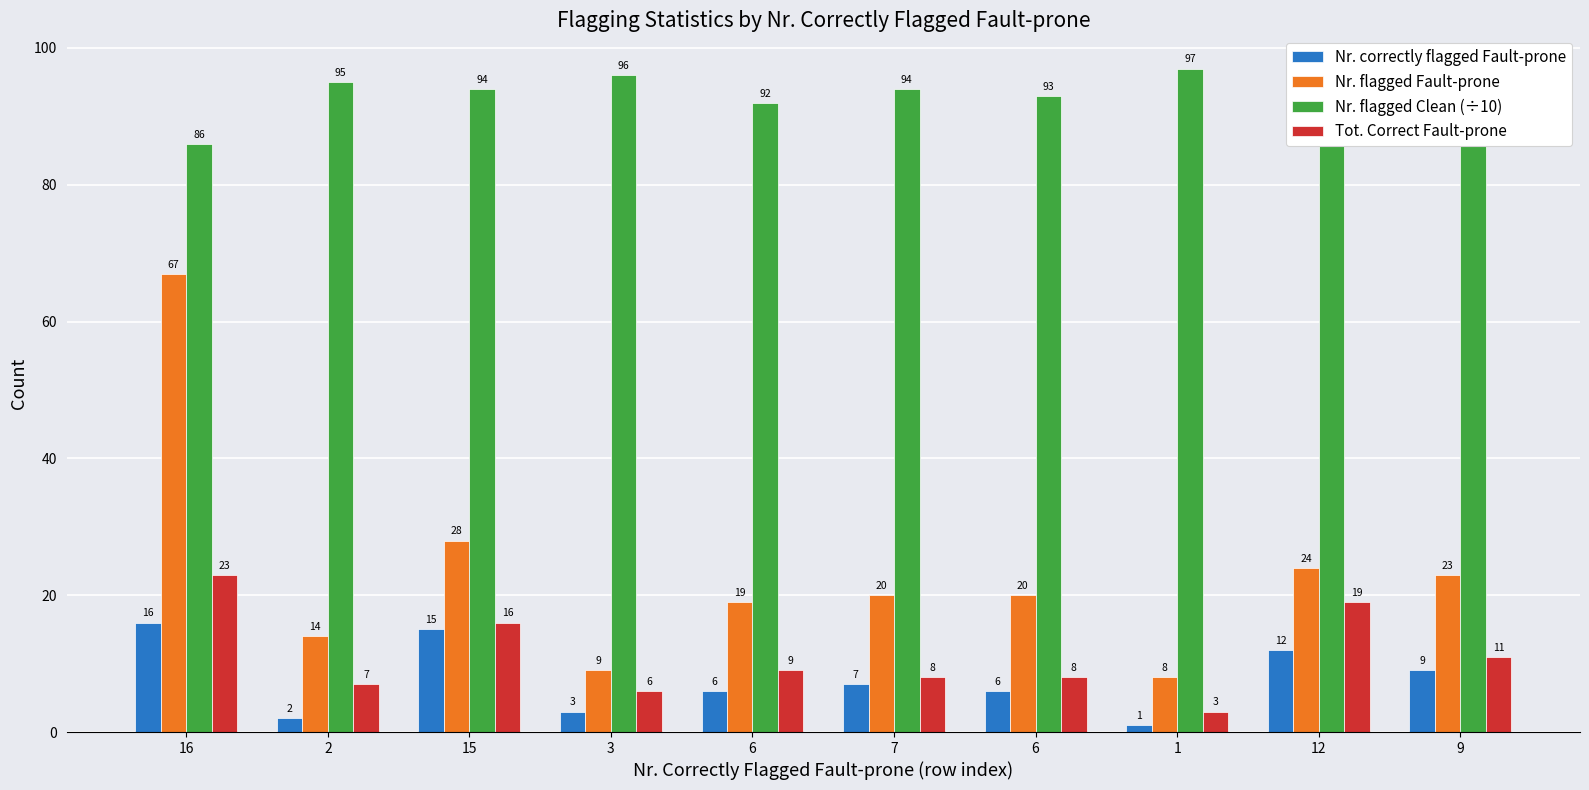

Where does the Tot. Correct Fault-prone series first go above 9?

16